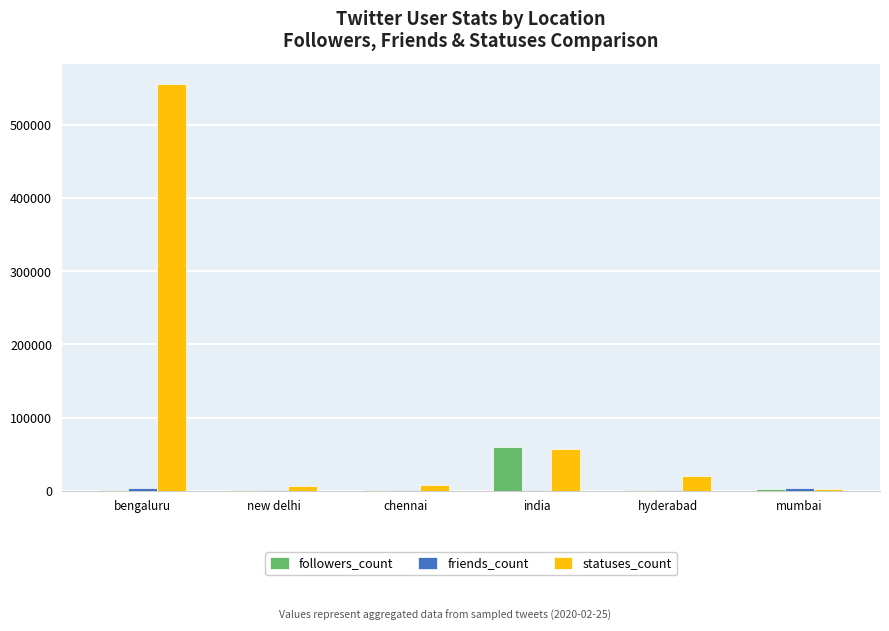

At which category is the sum across all series the highest?

bengaluru